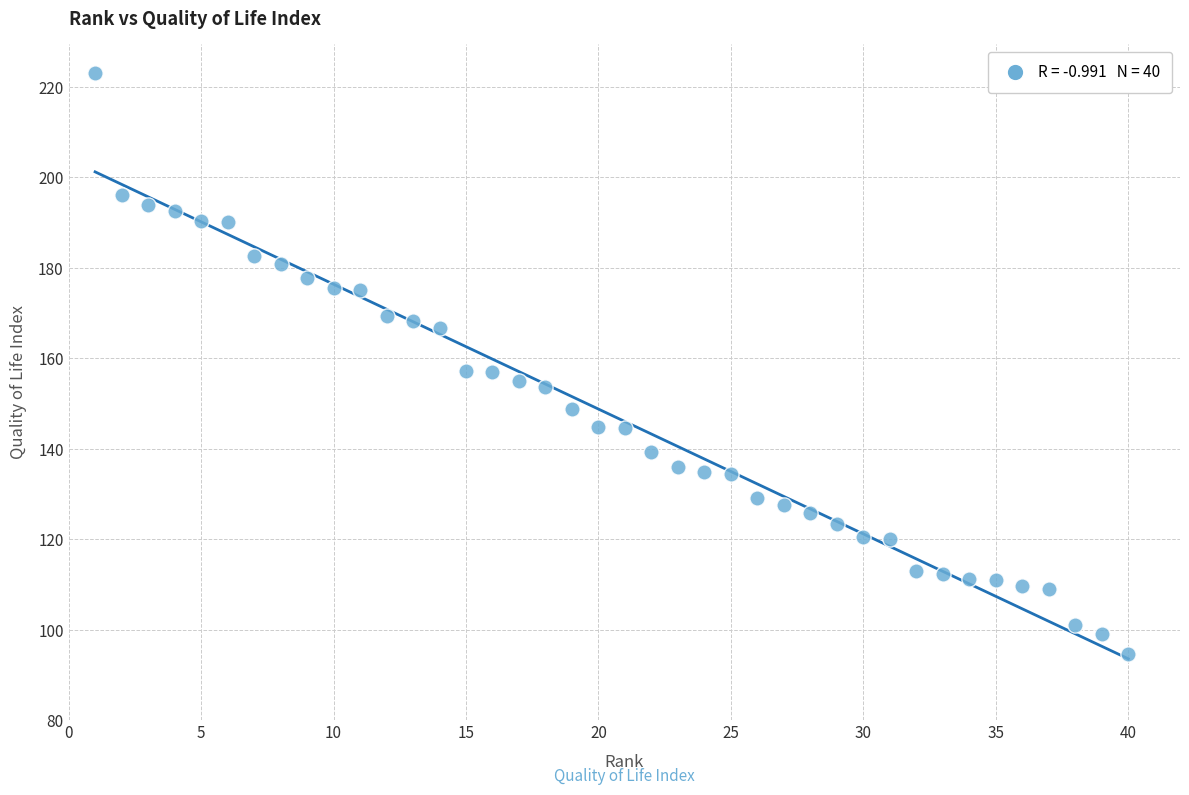

What is the range of Y values (max minus min)?

128.3